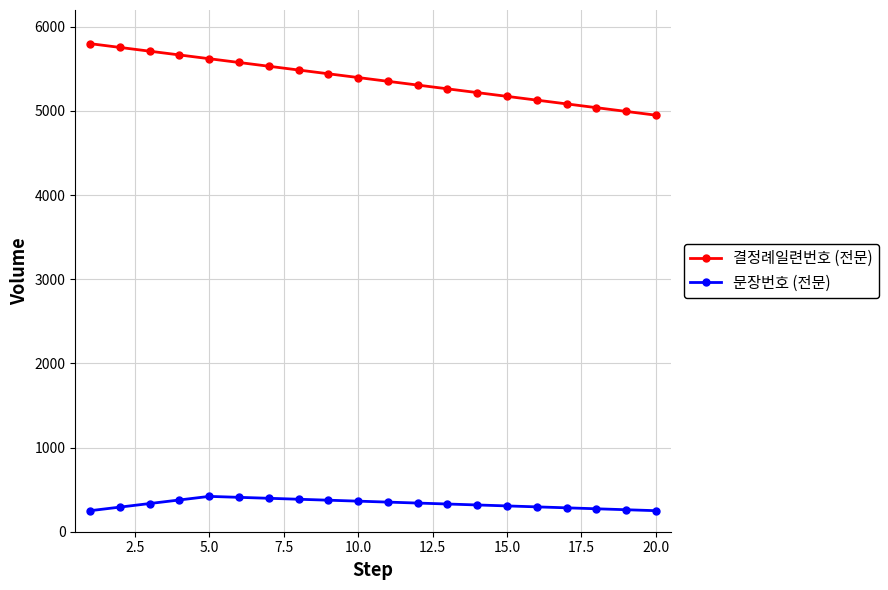

What is the value of the 결정례일련번호 (전문) point at the 10th from the left?

5397.4